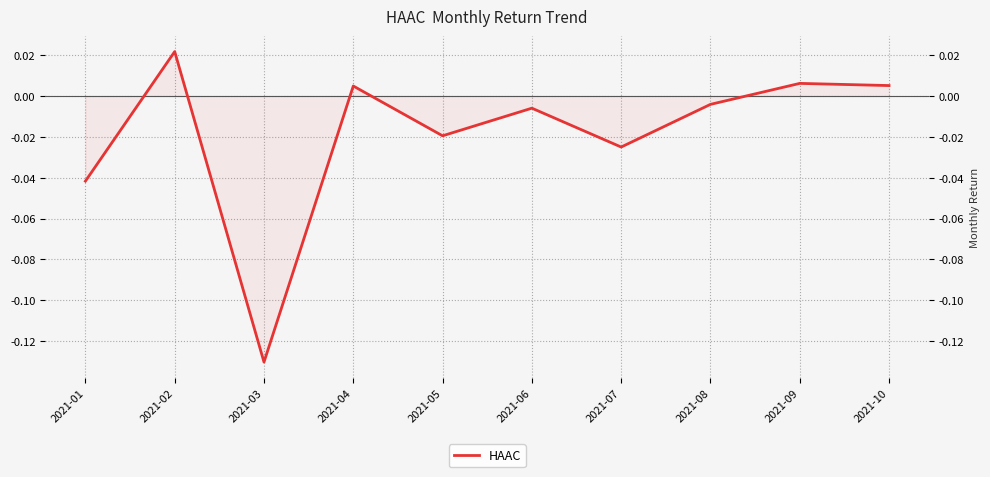

Where is the data nearest to the value 0?

2021-08